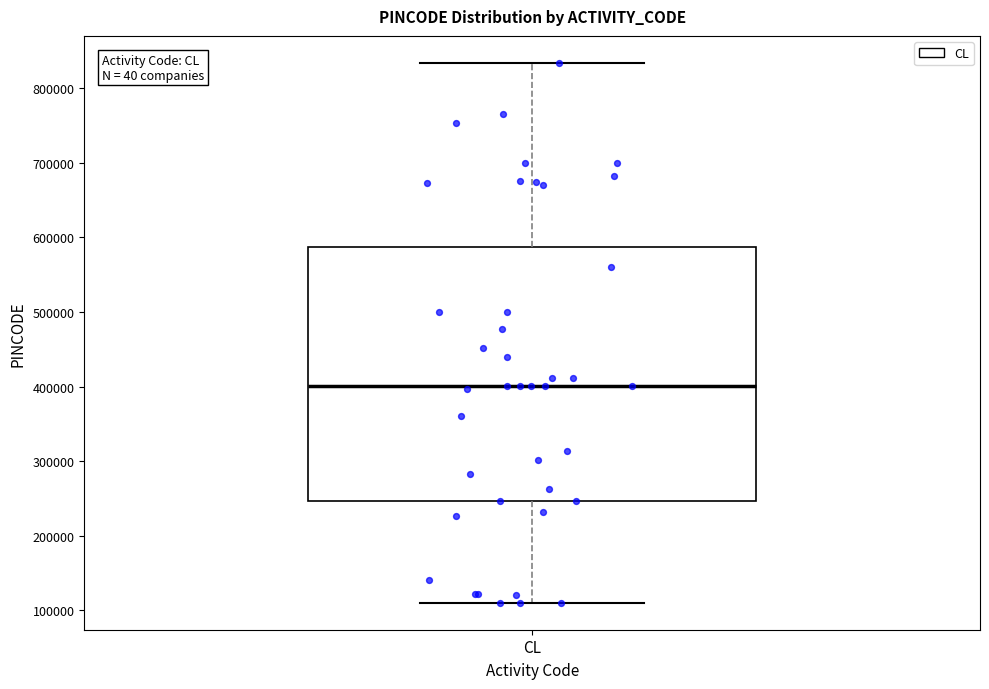

Transcribe this box plot: give where the median line is, the range the box spans, and where the two whiskers end, as read against the y-axis. The values are not printed on the chart, so give them approximately, as read against the axis.

median 400000, box 250000 to 590000, whiskers 110000 to 830000